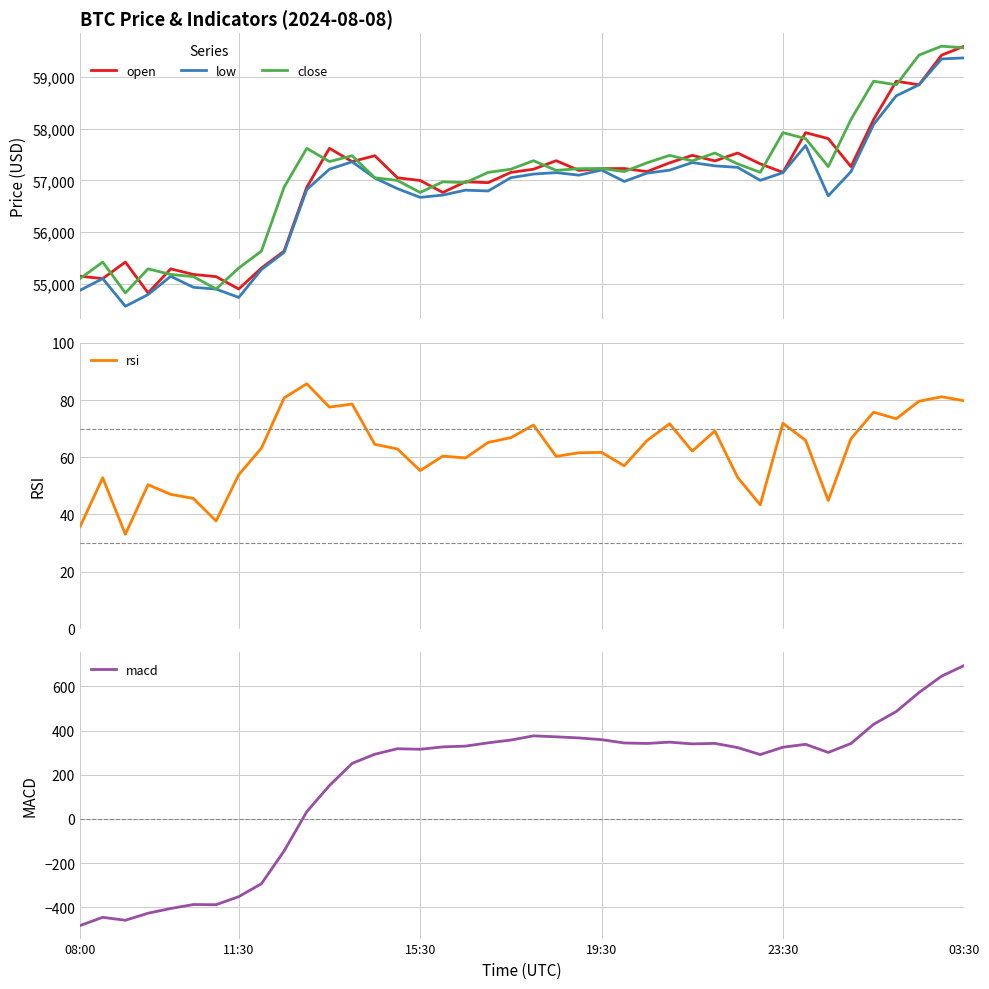

List the series in order of their peak value, lowest first.

rsi, macd, low, open, close